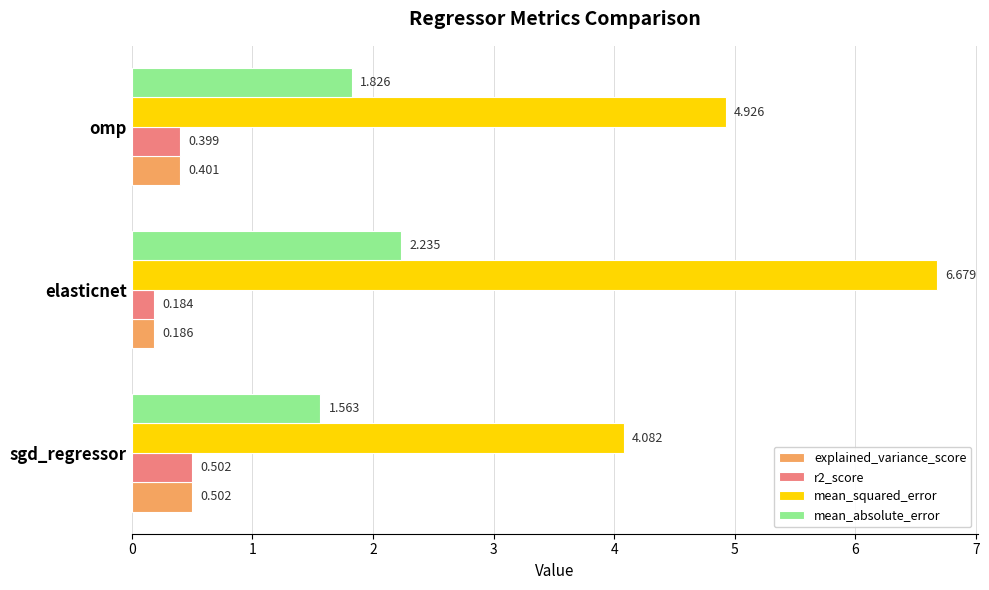

Which category has the lowest value across all series?

elasticnet